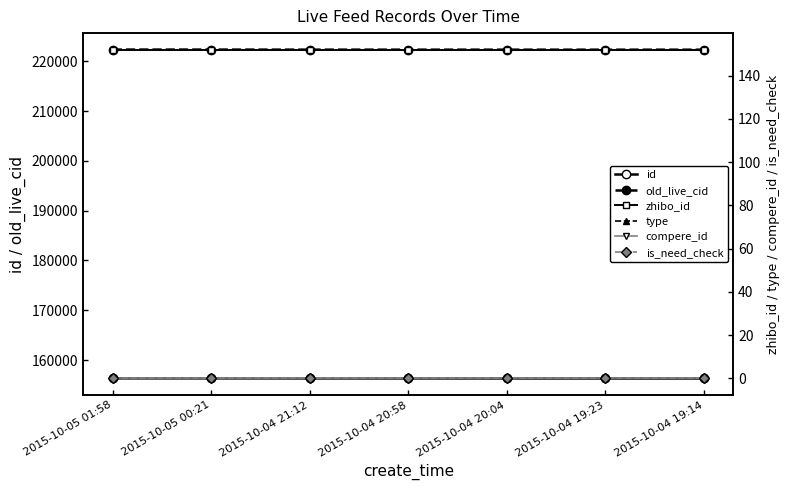

True or false: type has a value of 0 at 2015-10-04 19:23.

True